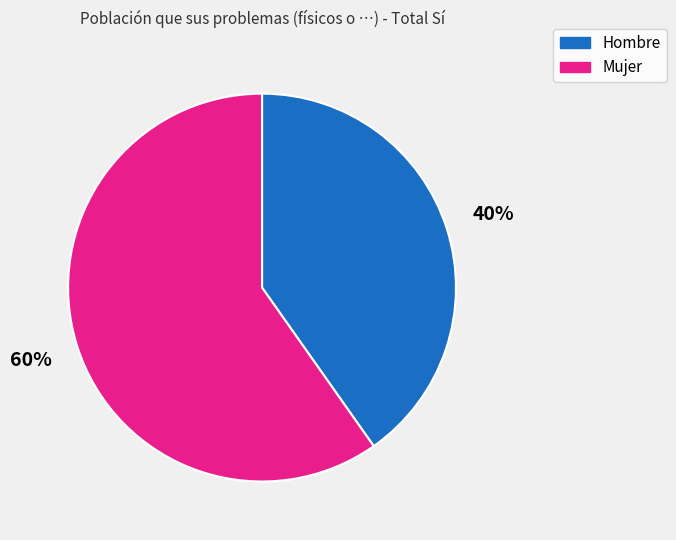

Is it true that Hombre is 32% of the pie?

False